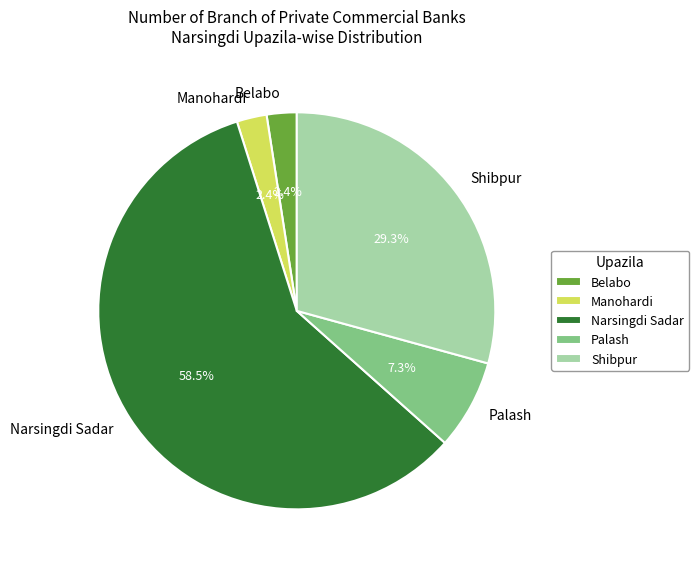

Which slice is the largest?

Narsingdi Sadar